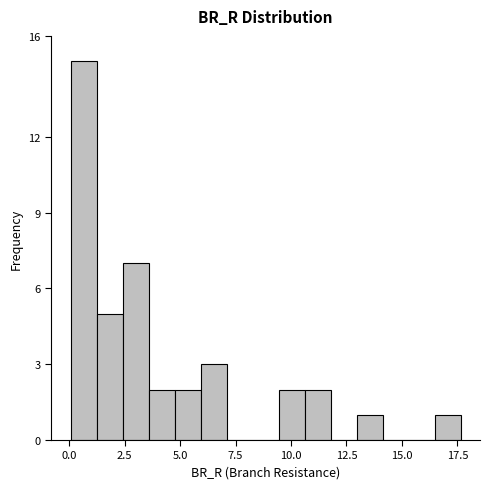

Around what value on the x-axis is the tallest bar? Give the approximate position of its centre, as read against the axis.

0.5